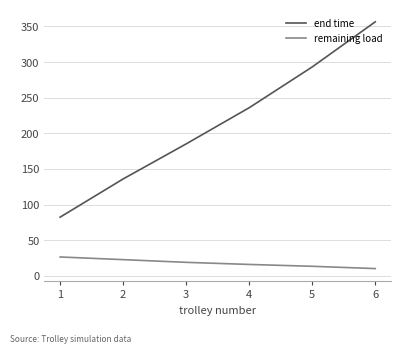

Reading right to left, extract all data points from this chart.

end time: 6=356.5	5=293.2	4=235.9	3=185.2	2=135.9	1=82.3
remaining load: 6=10.1	5=13.3	4=15.9	3=18.9	2=22.7	1=26.4